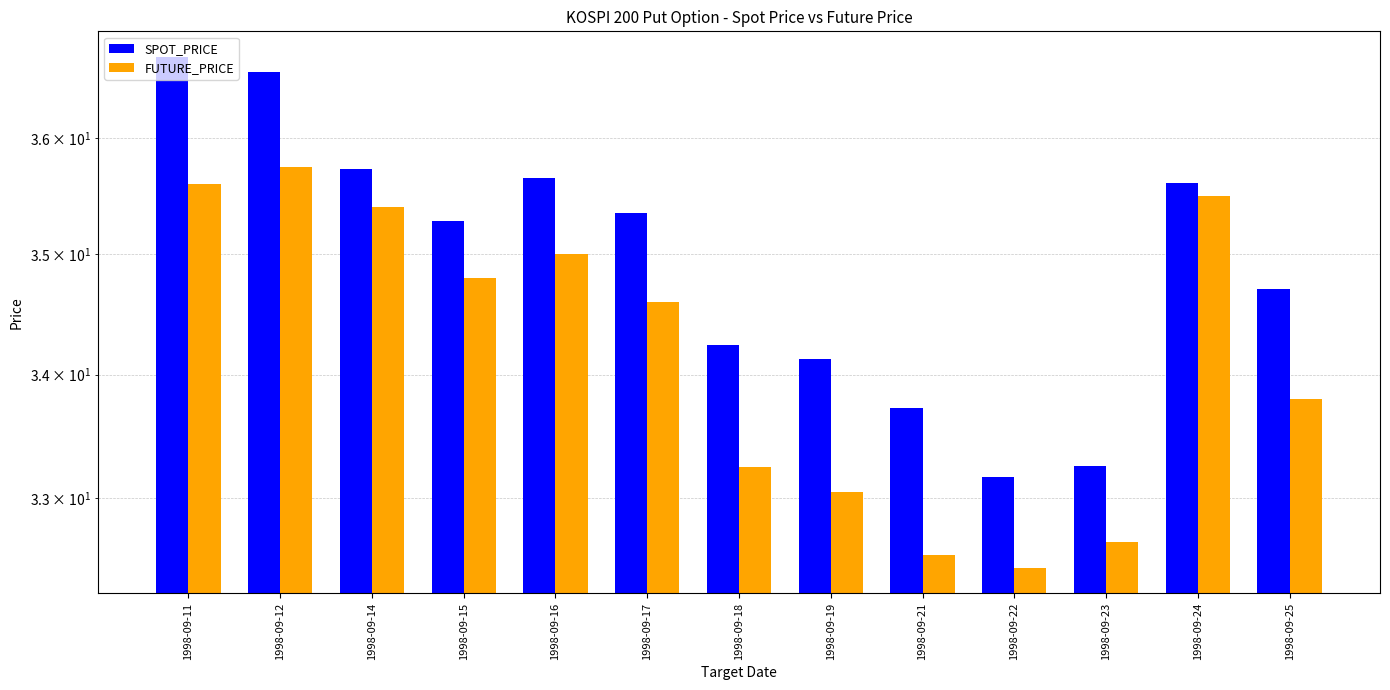

Which category has the lowest value across all series?

1998-09-22